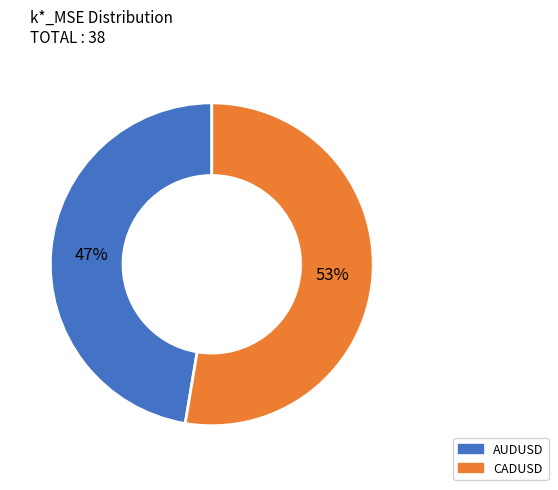

What percentage is the CADUSD slice, to the nearest percent?

53%